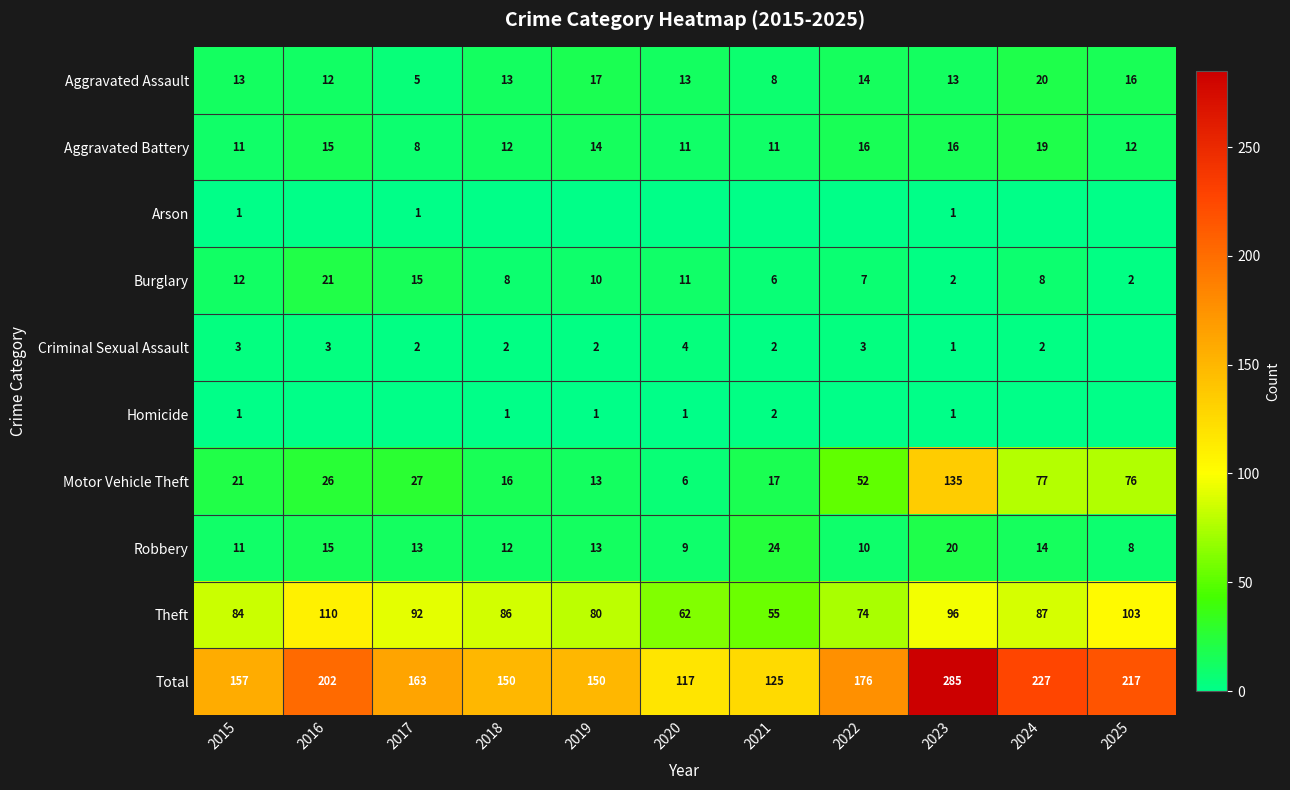

Between 2024 and 2018, which is larger?

2024